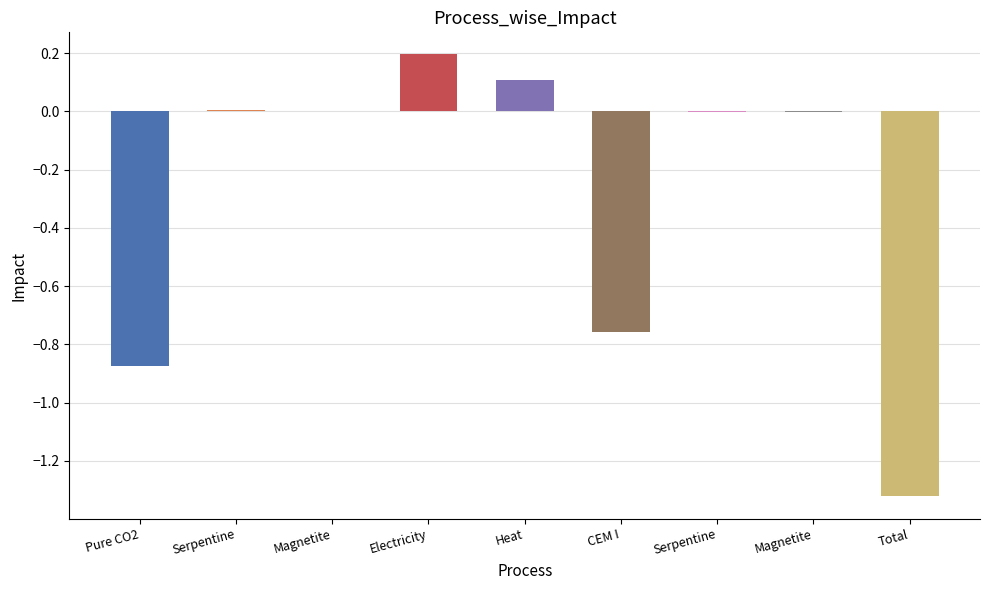

Does the chart contain stacked bars?

No